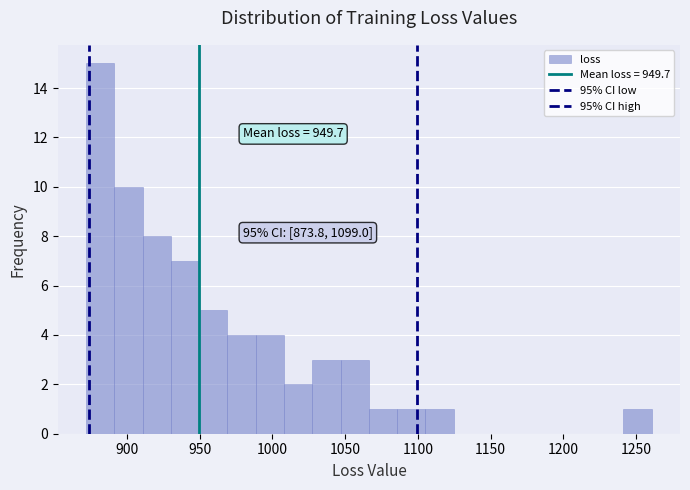

Read against the x-axis, roughly where is the centre of the tallest bar?

880